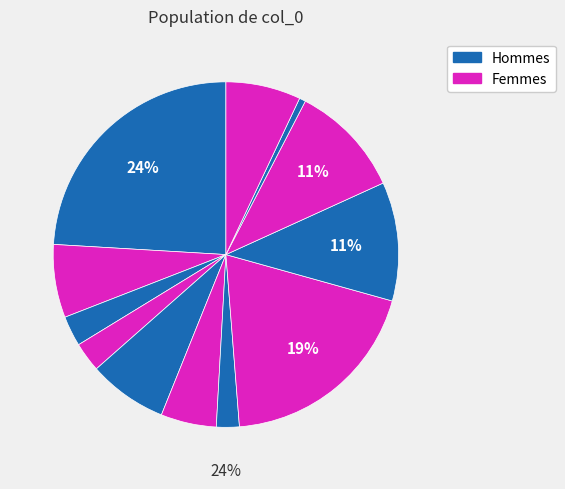

Which category has the smallest portion of the pie?

1